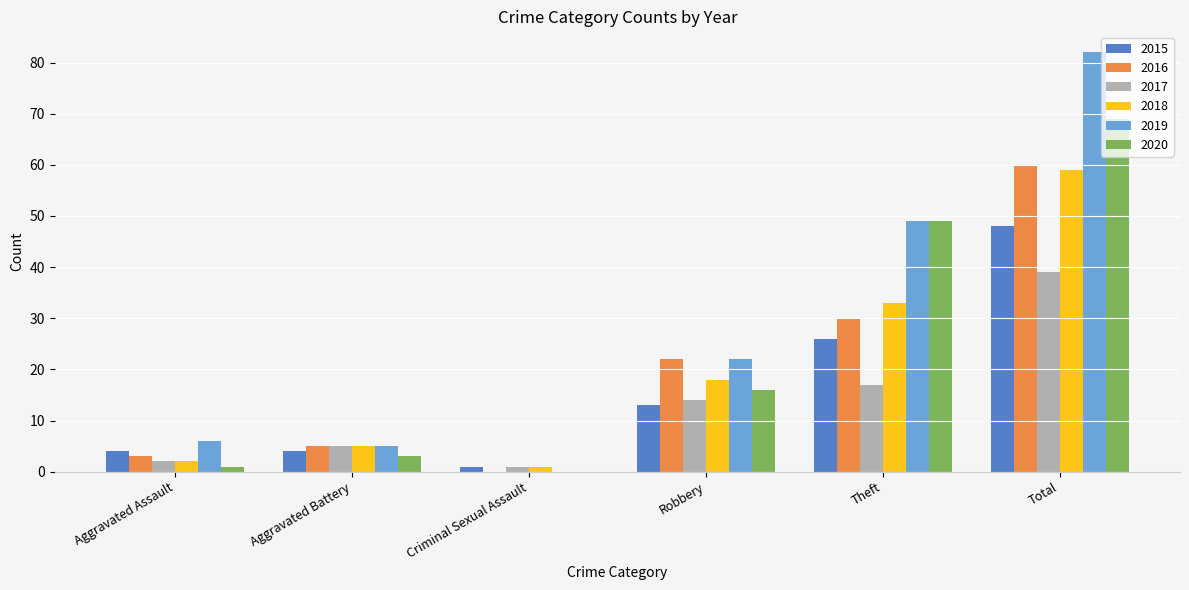

Which series has the largest total across all categories?

2019